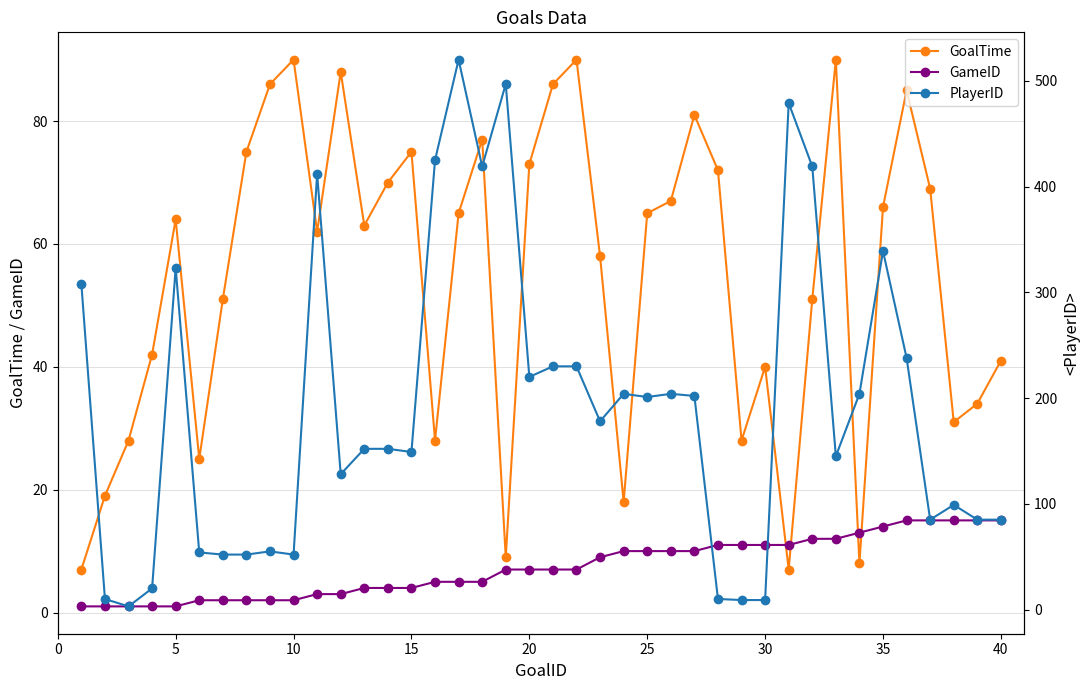

In GoalTime, how many points are lower than both neighbors (excluding endpoints)?

10